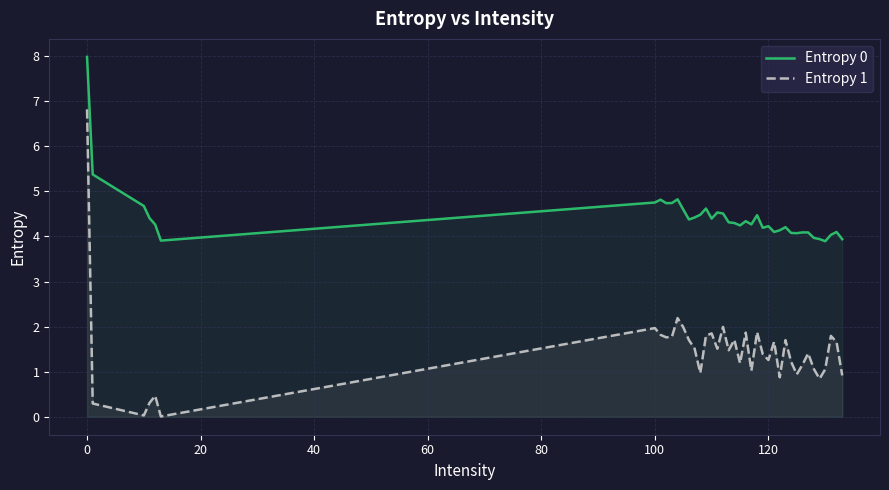

How many lines are shown in the chart?

2